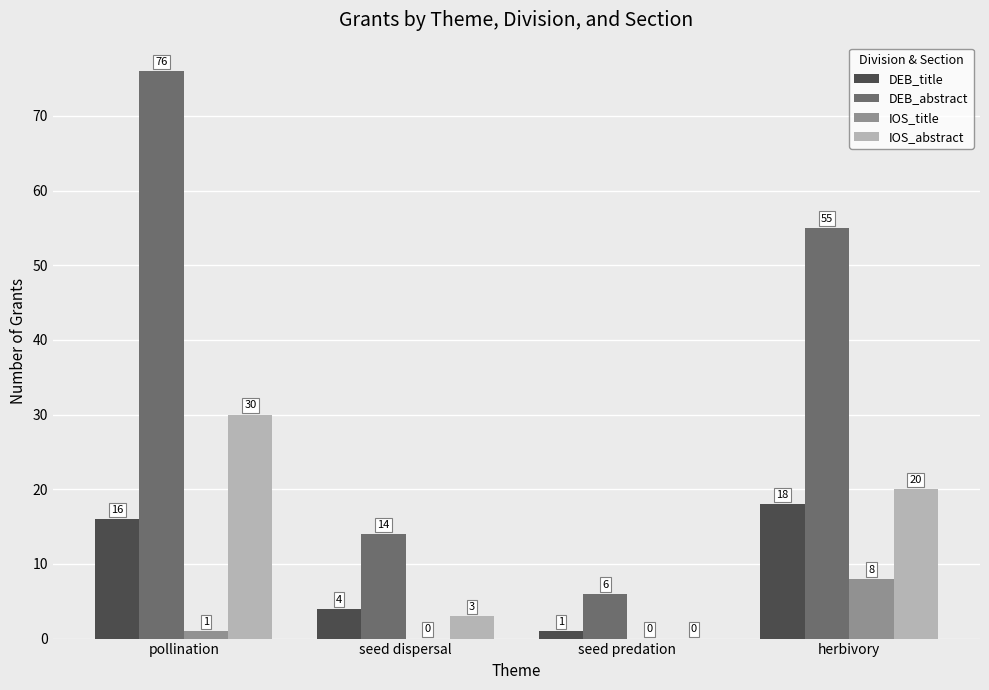

Between seed dispersal and herbivory, which series saw the biggest shift?

DEB_abstract